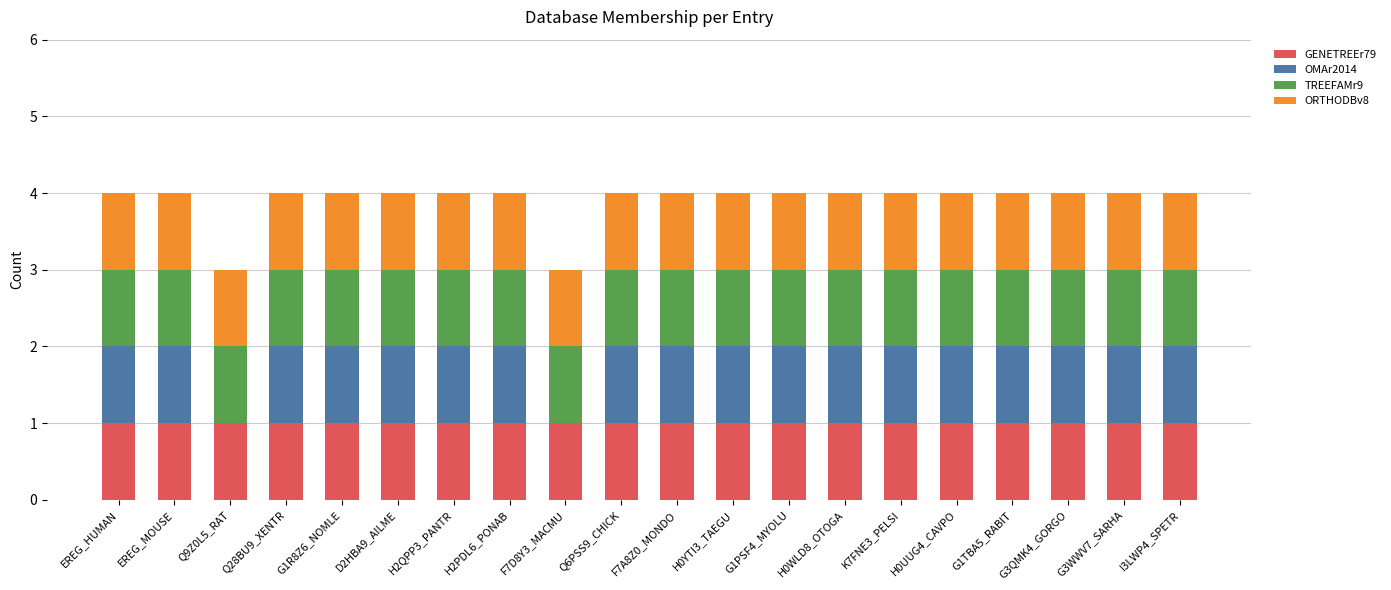

What is the total value across all series at K7FNE3_PELSI?

4